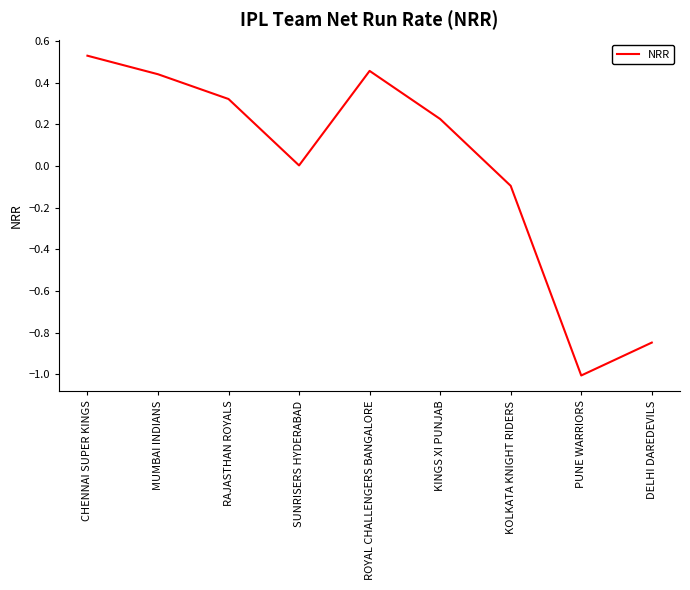

What is the minimum value shown in the chart?

-1.0